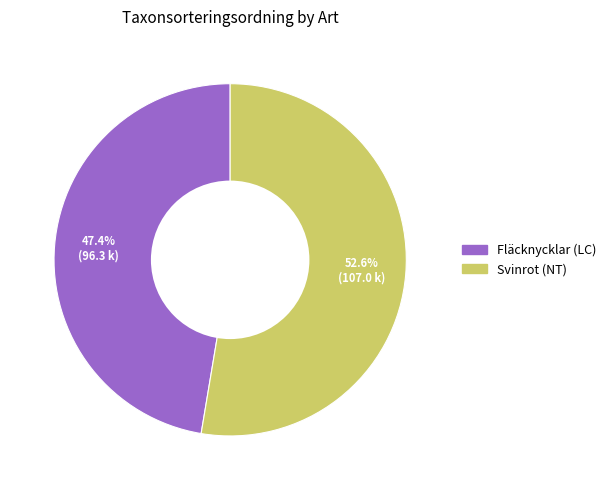

To the nearest percent, what is the difference between the Svinrot (NT) and Fläcknycklar (LC) slice percentages?

5%